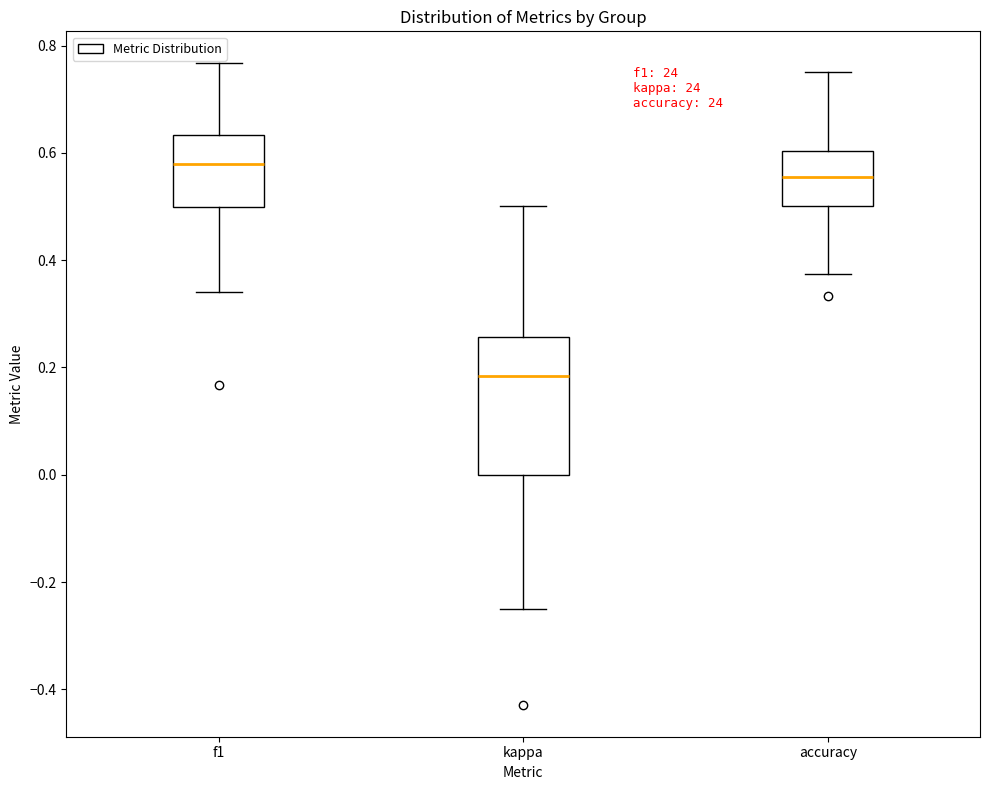

Where does the median line of the box for f1 sit on the y-axis? The values are not printed on the chart, so give them approximately, as read against the axis.

0.58